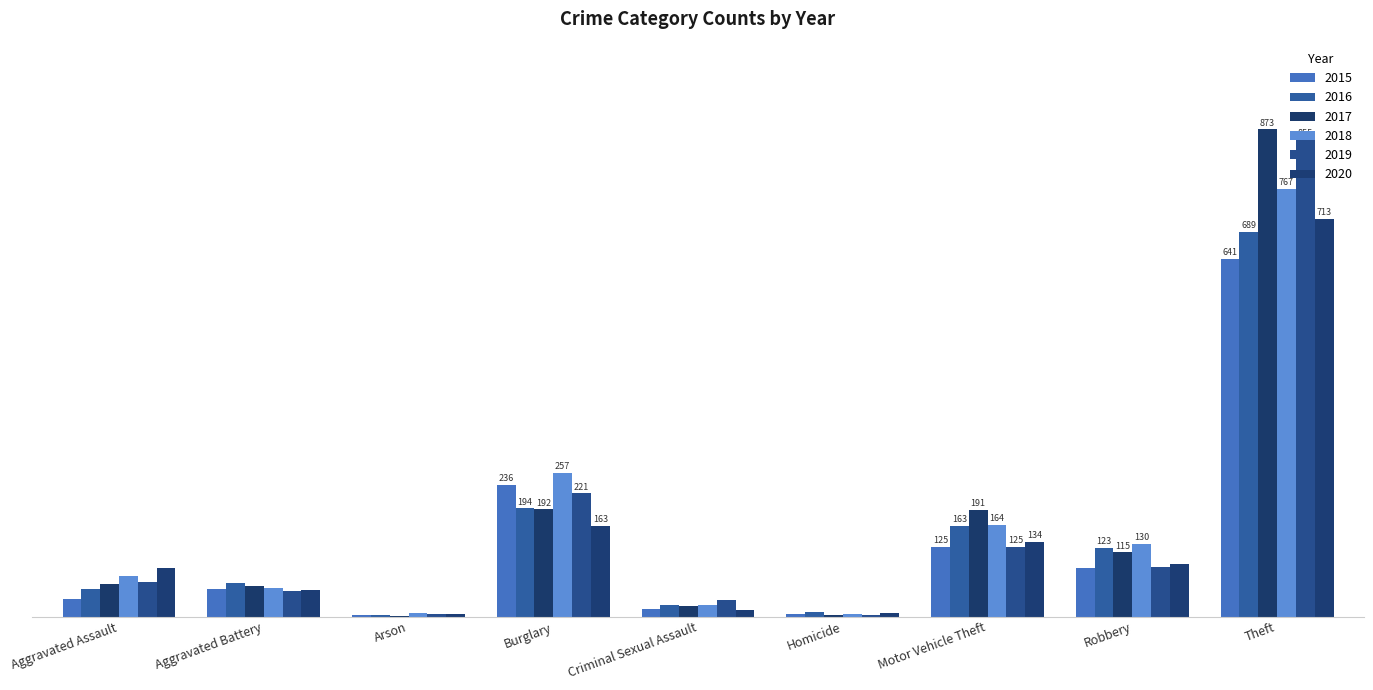

At which category is the sum across all series the highest?

Theft